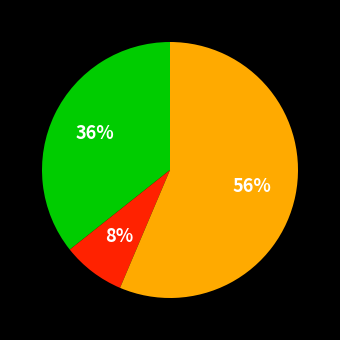

How many segments does this pie chart have?

3